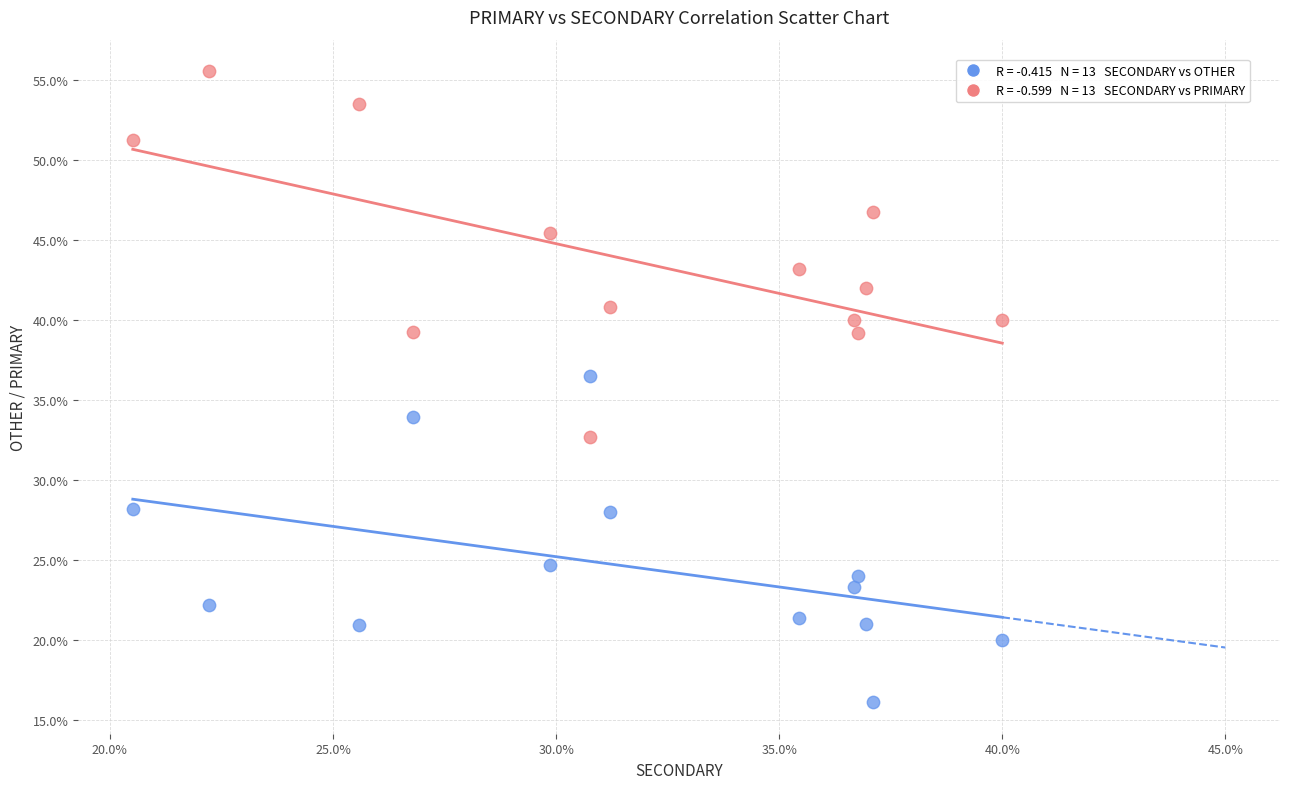

Across all data points, what is the range of X values (max minus min)?

19.5